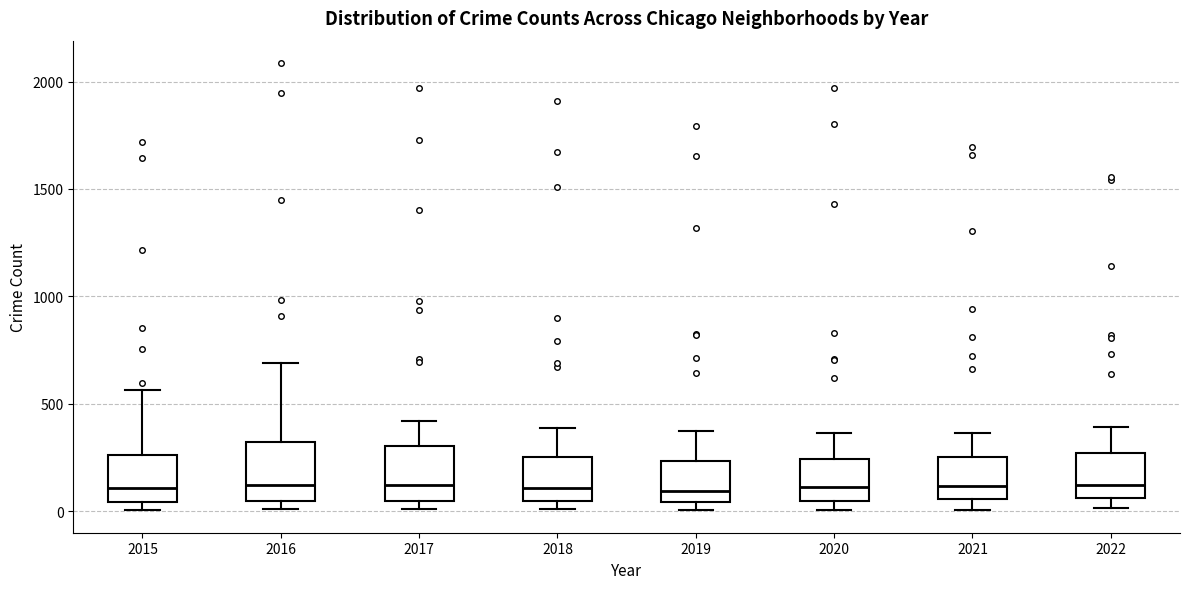

Where is the lower edge of the box at x = 2016 on the y-axis? The values are not printed on the chart, so give them approximately, as read against the axis.

50